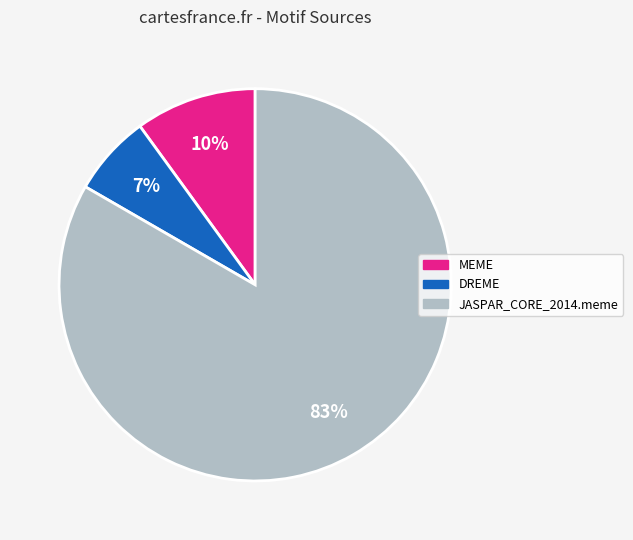

To the nearest percent, what is the average slice percentage?

33%